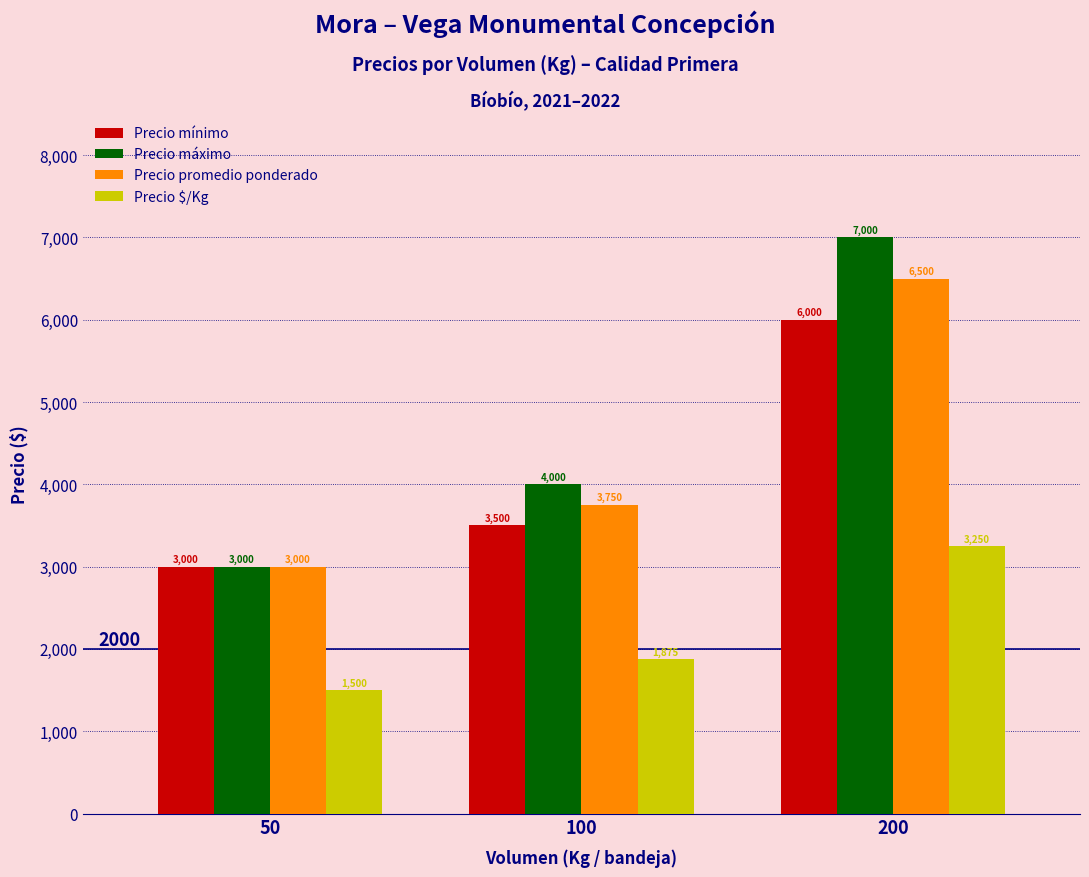

Which series has the widest spread of values?

Precio máximo